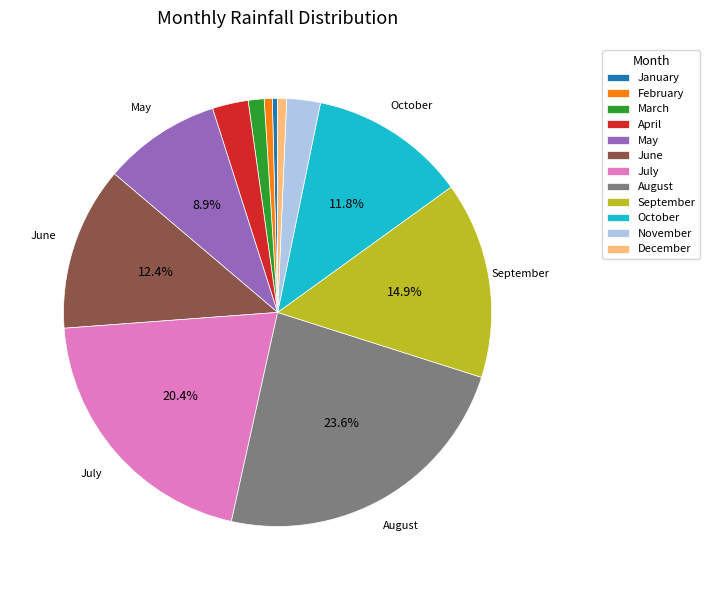

How many segments does this pie chart have?

12